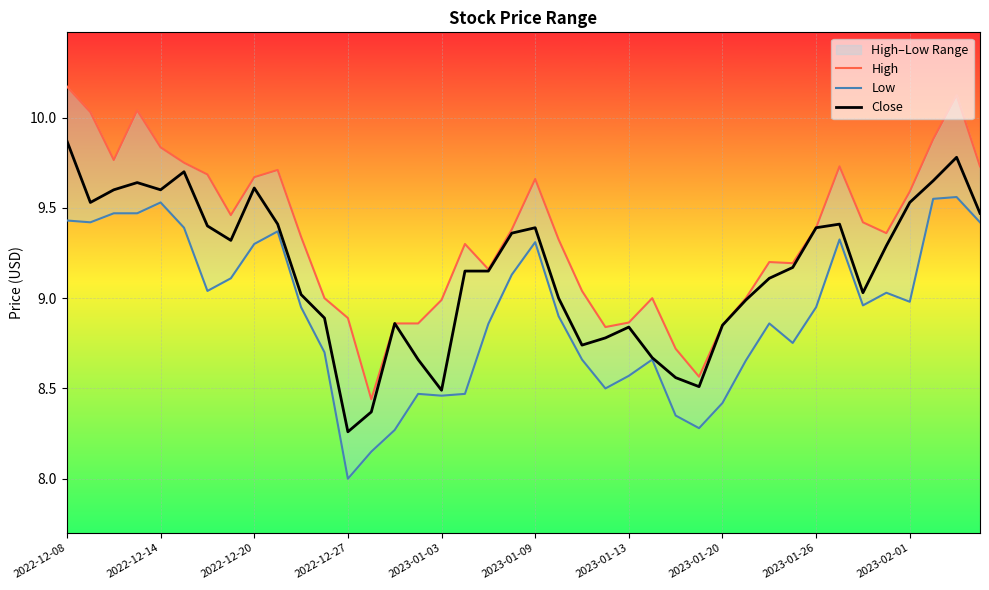

The value of Close at 2022-12-14 is 9.6. True or false?

True